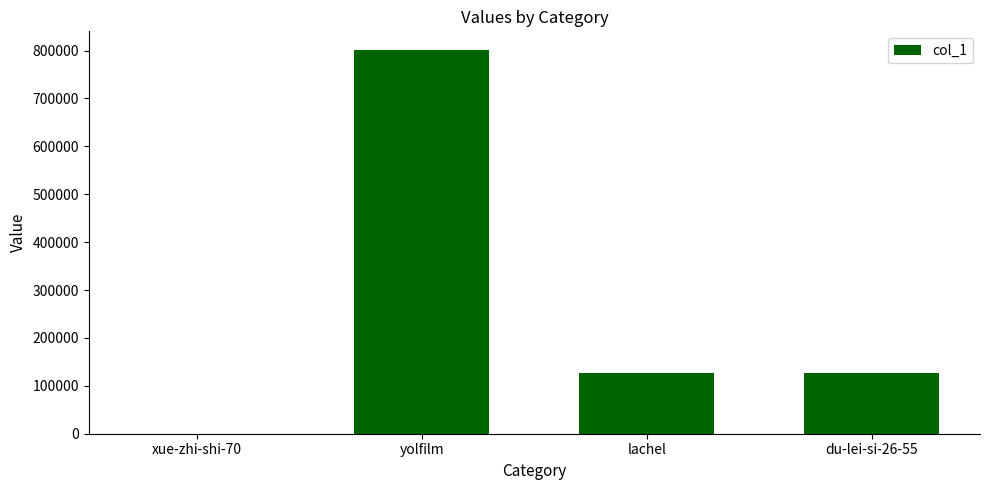

Count the number of data series in this chart.

1